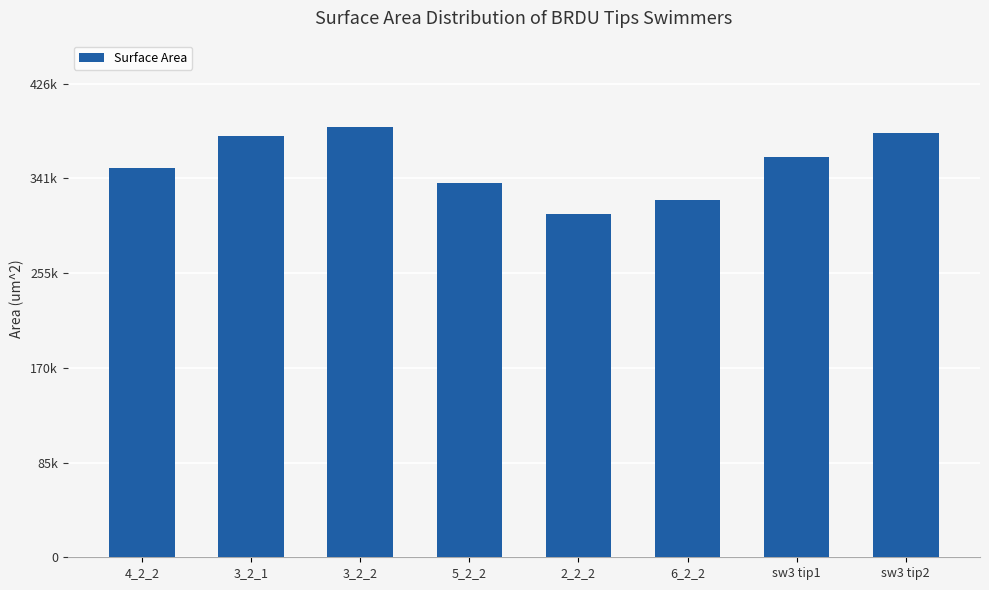

Does the chart contain any negative values?

No